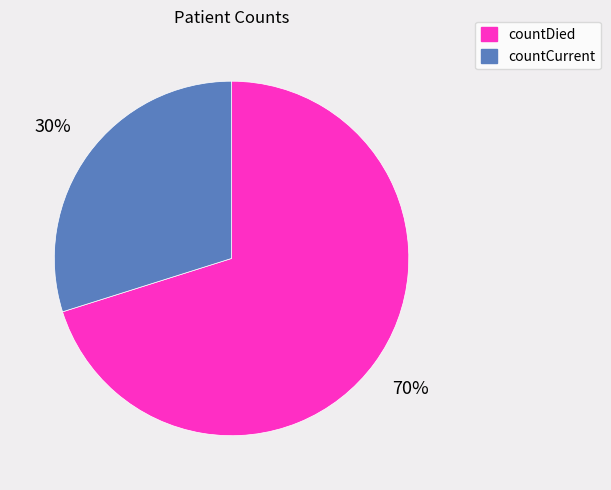

Between countDied and countCurrent, which is larger?

countDied